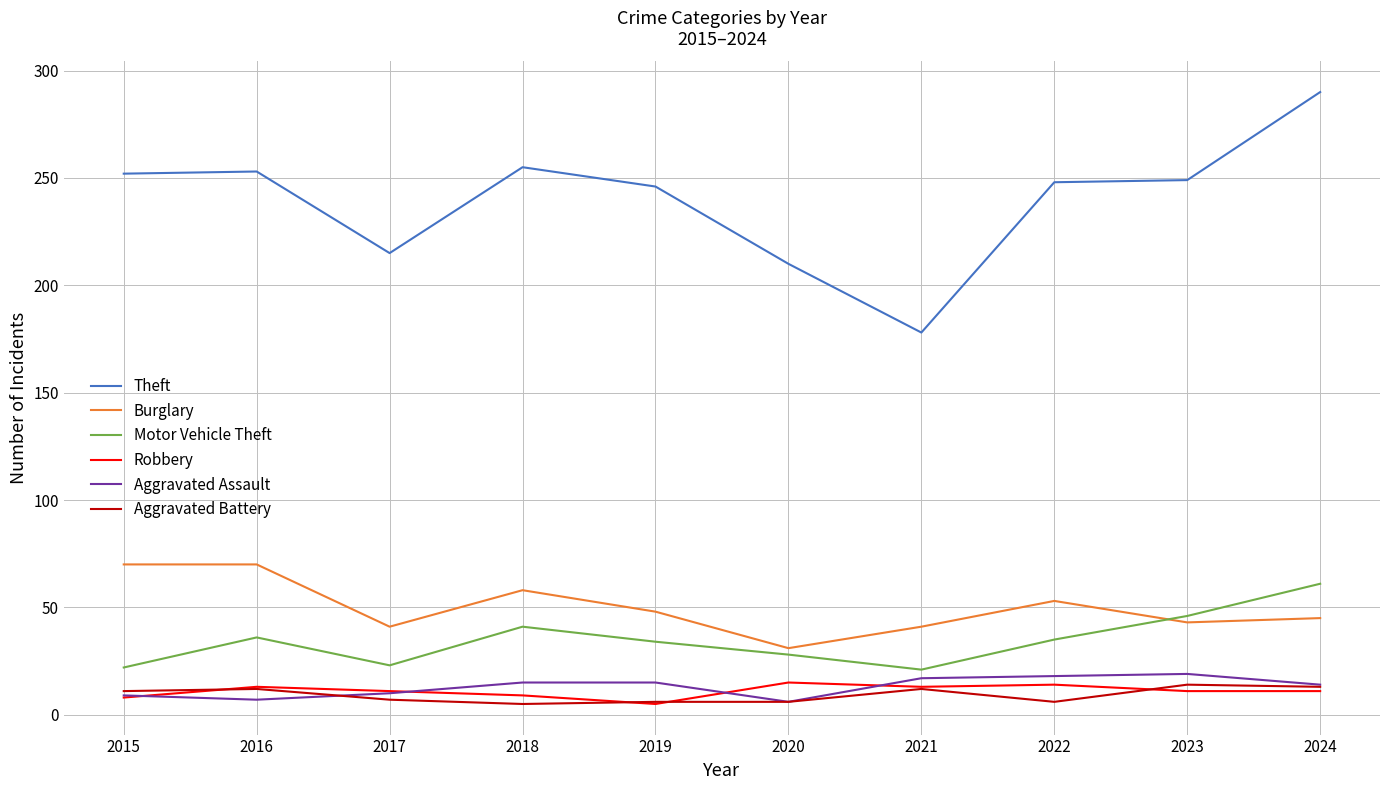

At which category does the chart reach its peak across all series?

2024